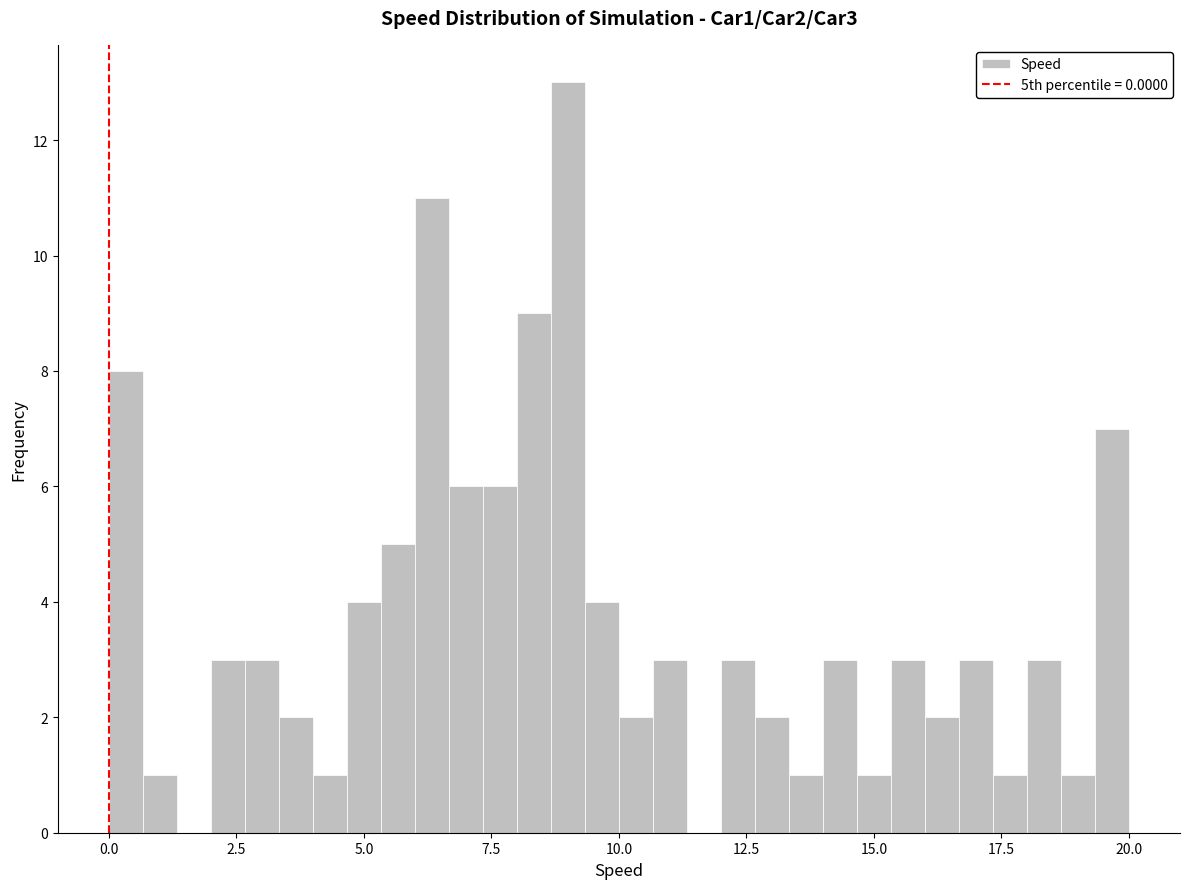

Around what value on the x-axis is the tallest bar? Give the approximate position of its centre, as read against the axis.

9.0